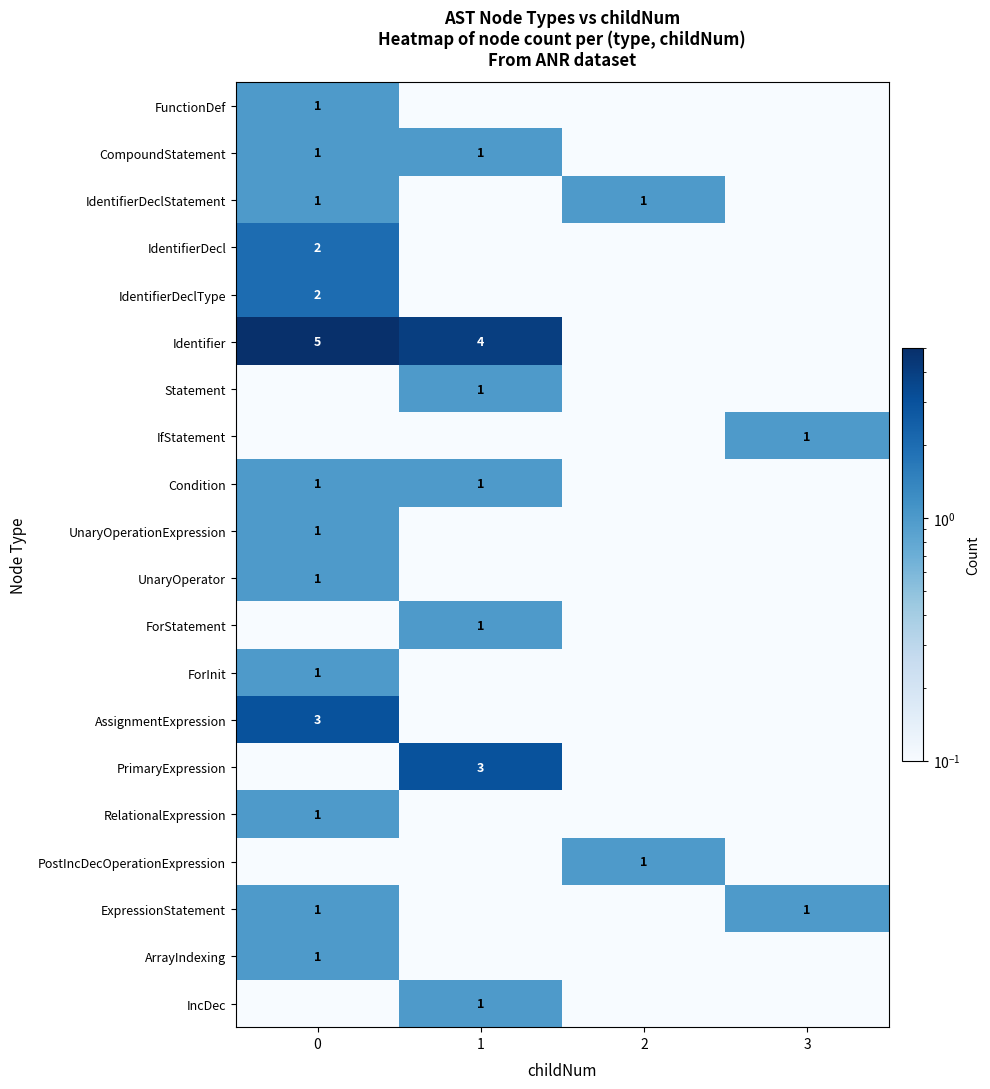

Which category has the lowest value across all series?

1